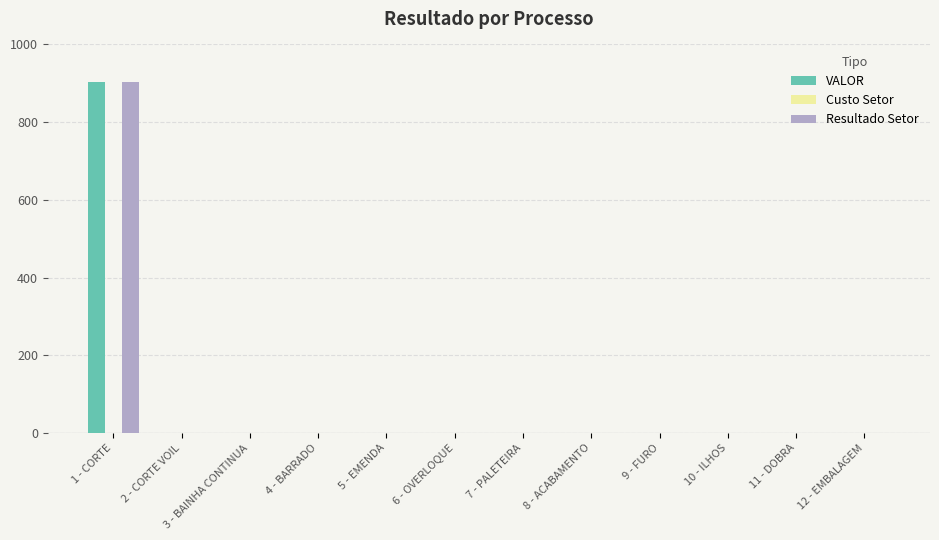

Are the bars grouped side by side (vs. stacked)?

Yes